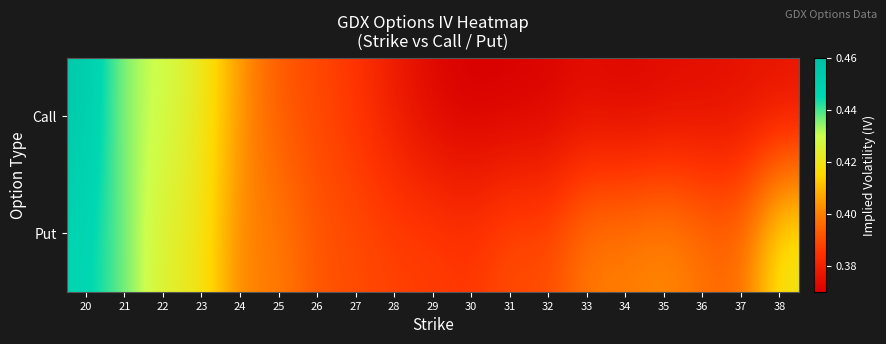

At which category does the chart reach its minimum across all series?

30